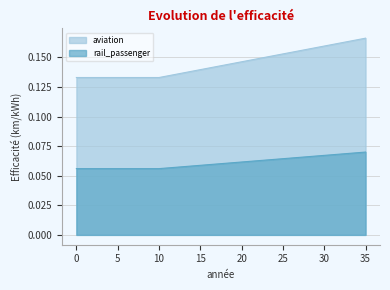

What is the value of the aviation point at the 15th from the left?

0.1